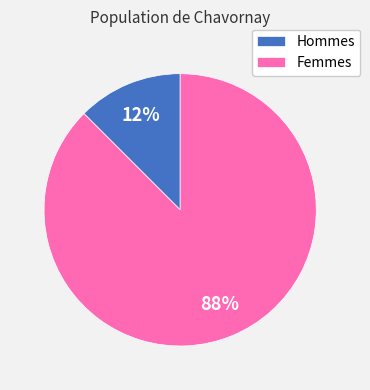

How many slices are in this pie chart?

2